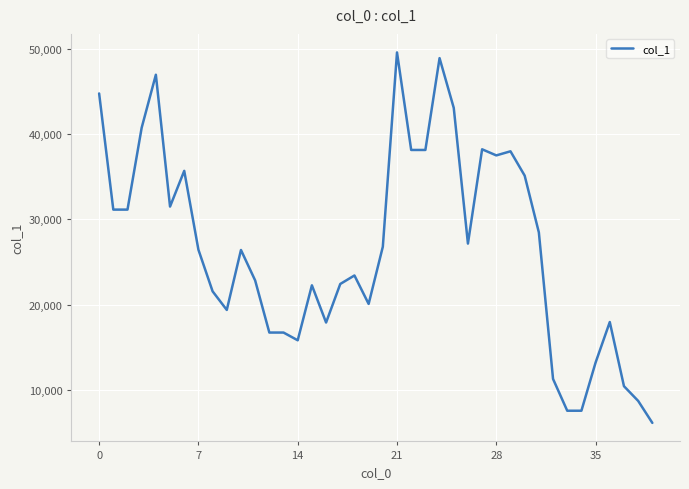

What is the maximum value shown in the chart?

49556